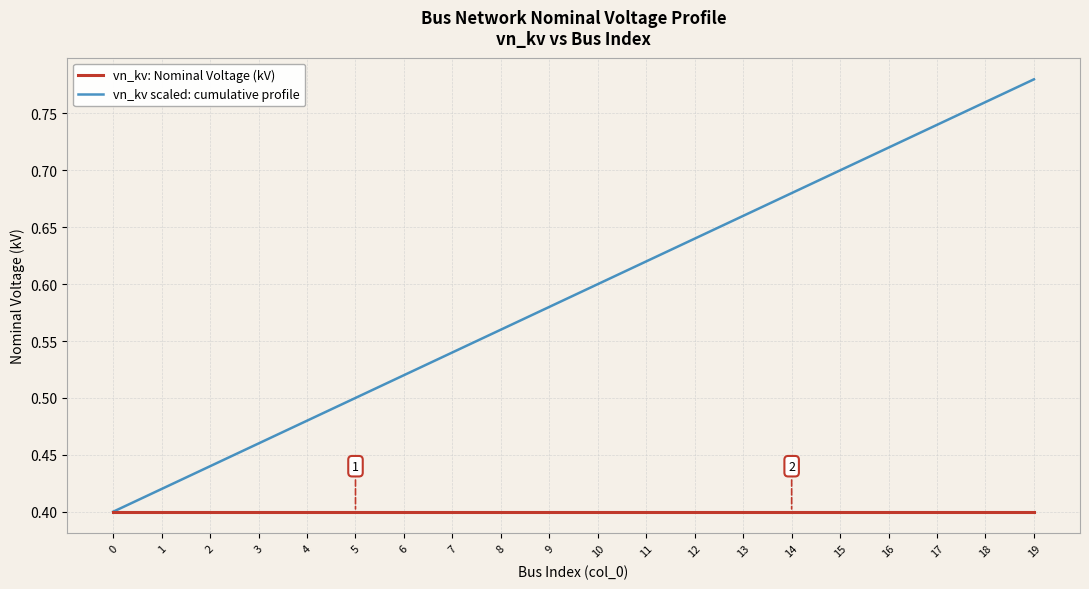

Rank the series by their average value, from highest to lowest.

vn_kv scaled: cumulative profile, vn_kv: Nominal Voltage (kV)